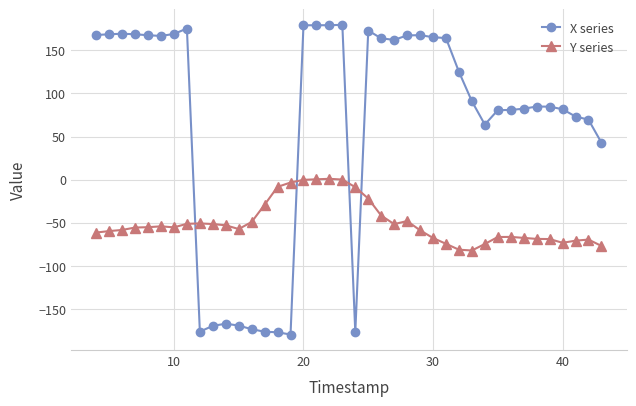

After their last crossing, which series has the higher values: X series or Y series?

X series